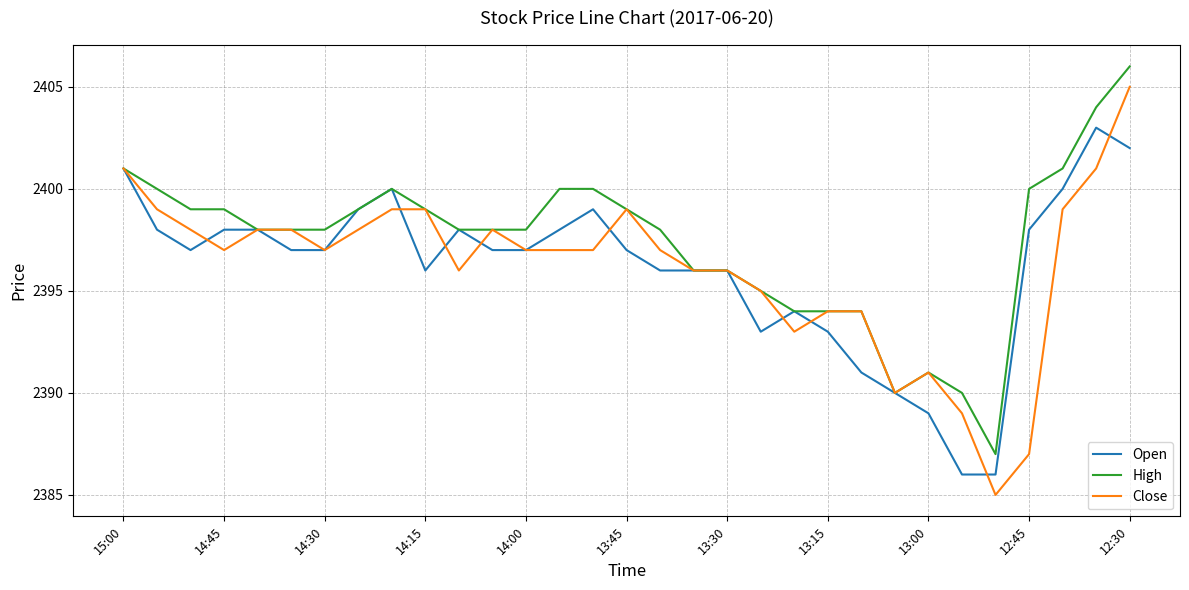

After their last crossing, which series has the higher values: Close or Open?

Close